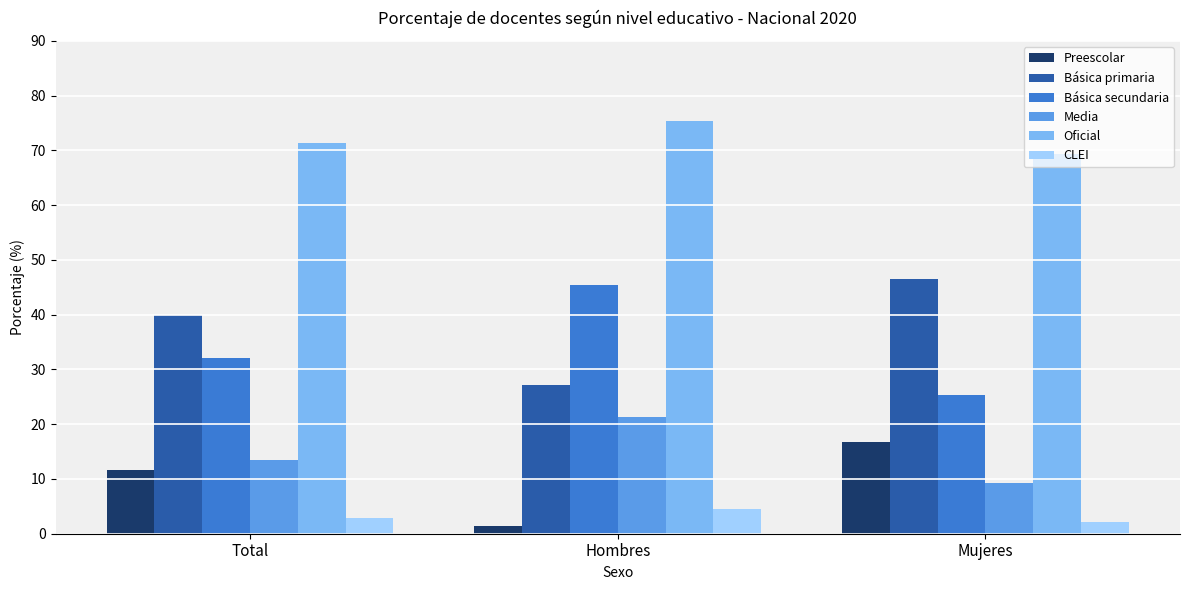

What is the difference between the Básica secundaria values at Mujeres and Total?

6.8